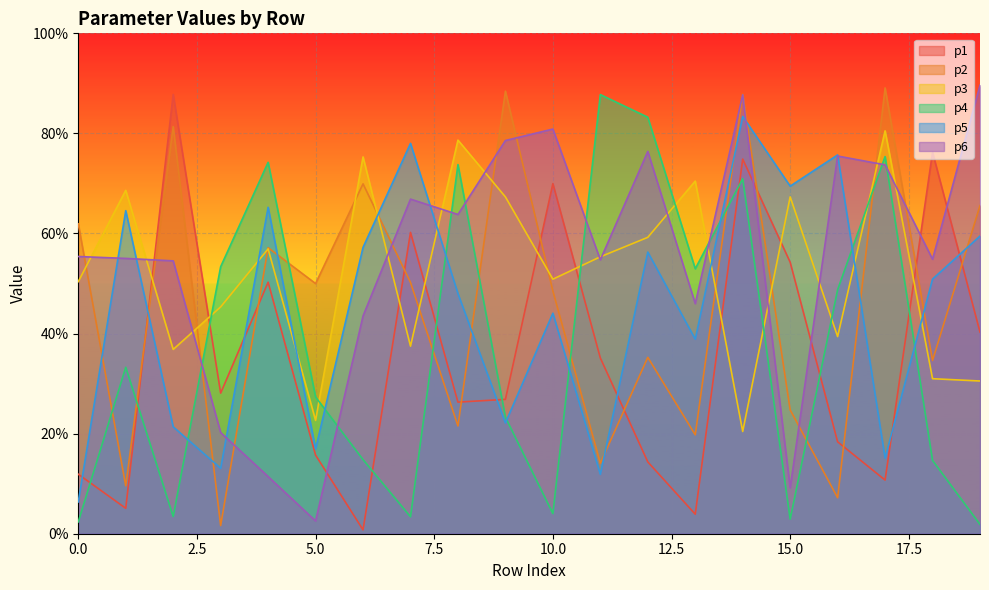

Is it true that p4 equals 87.8 at 11?

True